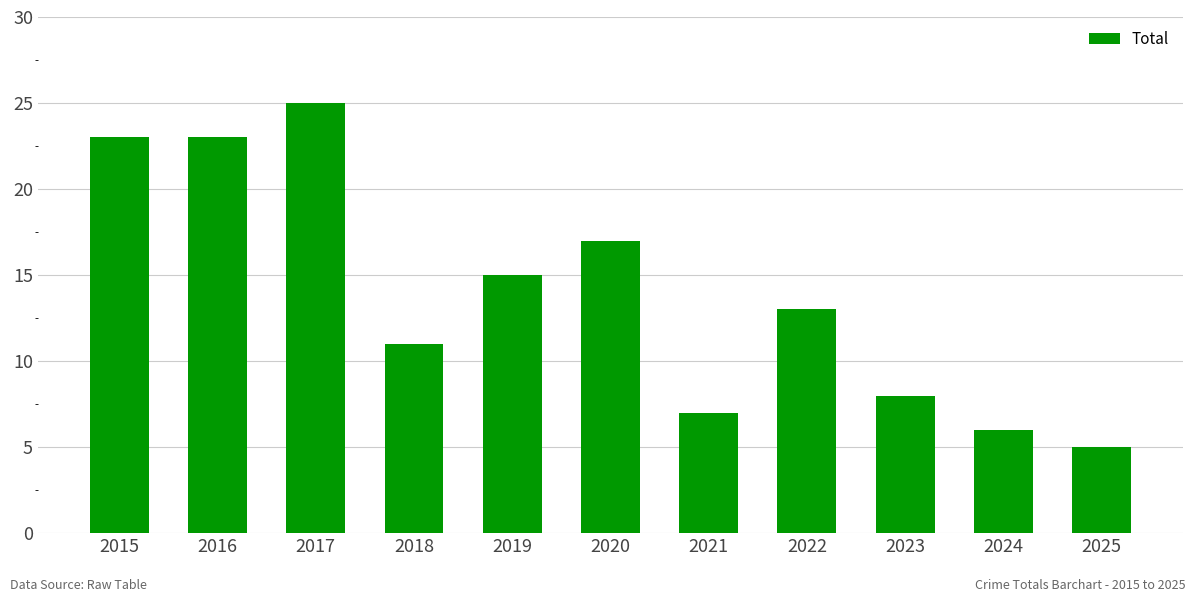

How many data points does each series have?

11